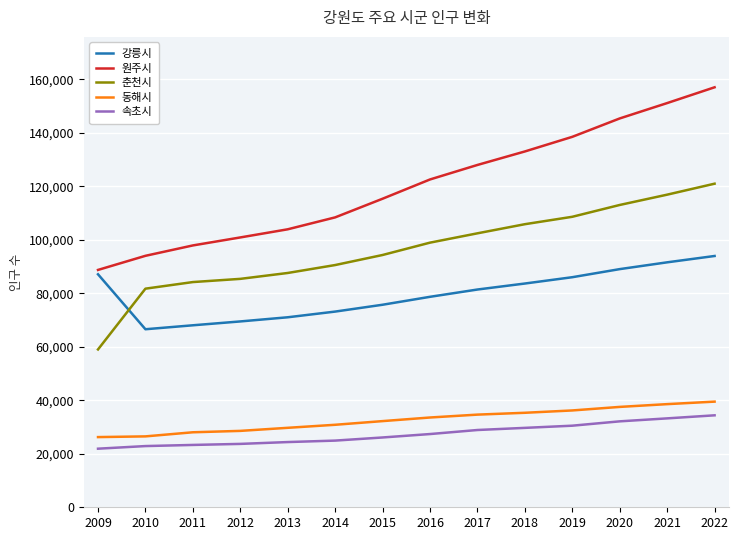

Does the chart display data point markers on the line(s)?

No